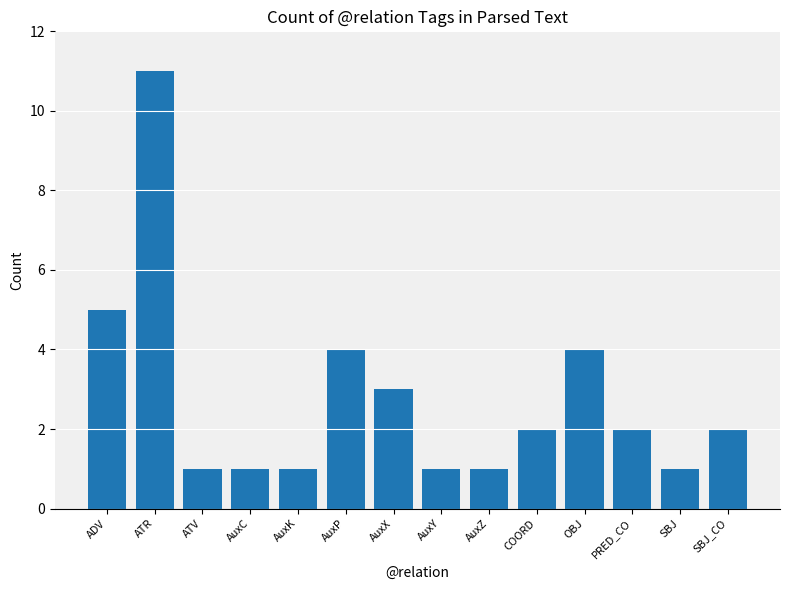

What is the change in value from AuxC to SBJ_CO?

+1